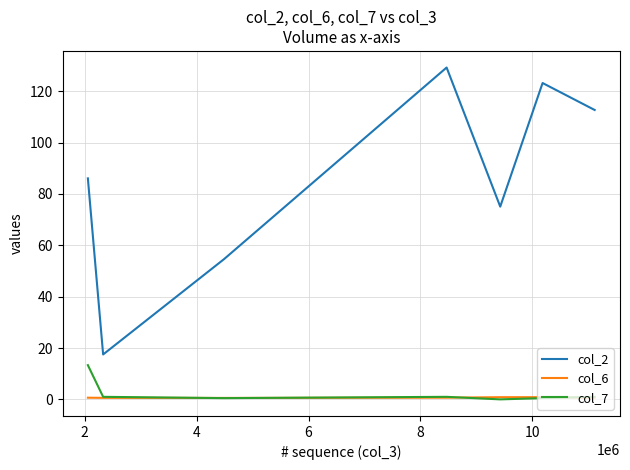

True or false: col_2 and col_7 cross at least once.

False